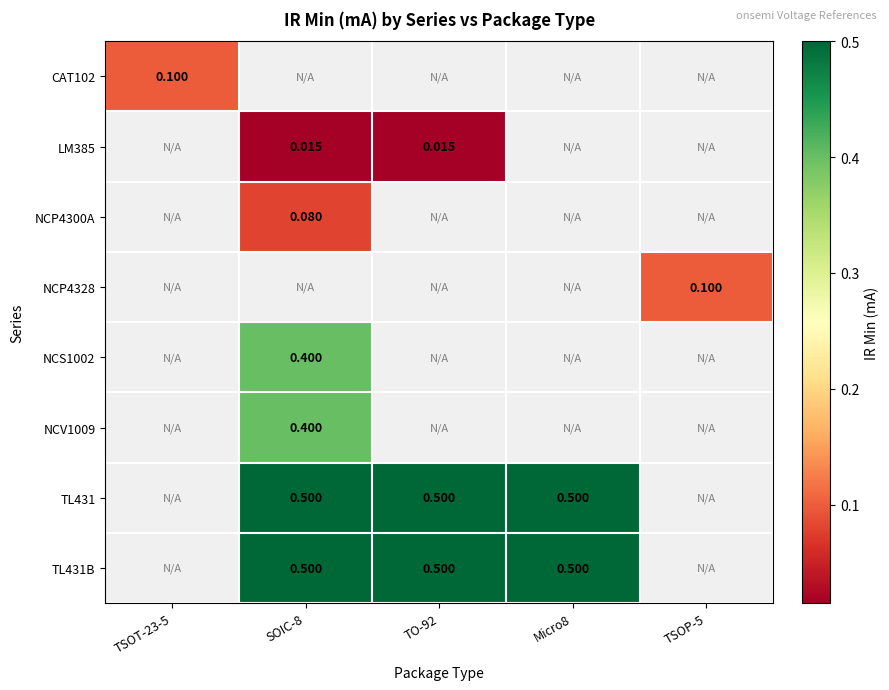

How many categories are shown in the chart?

5